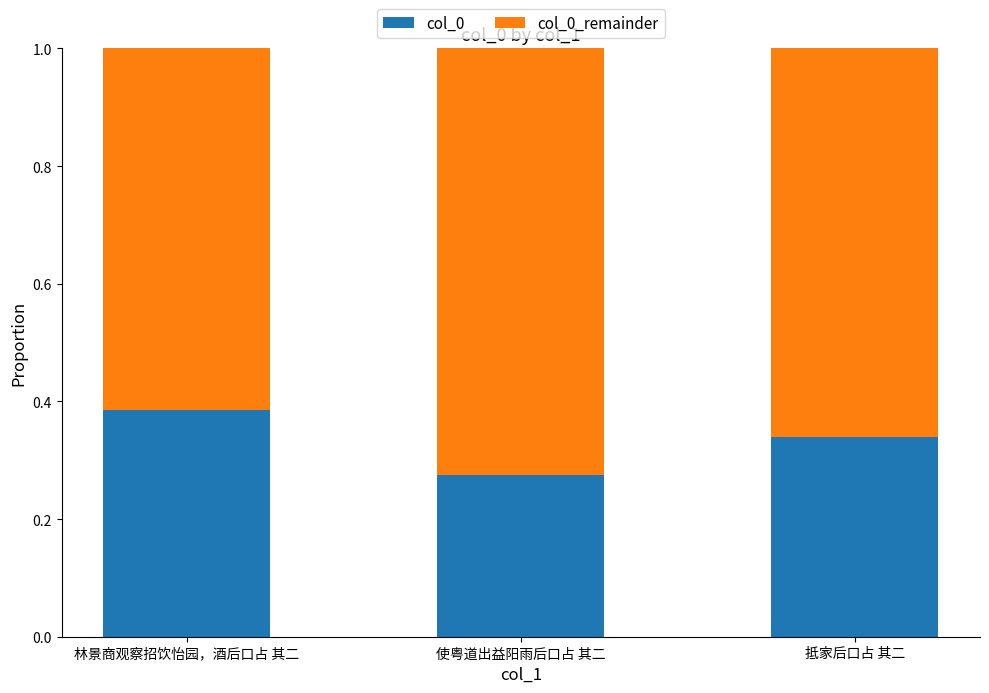

How many series are shown in this chart?

2